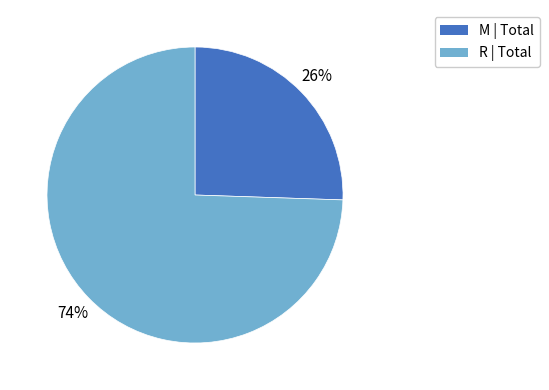

Is there any slice that represents more than half of the pie?

Yes